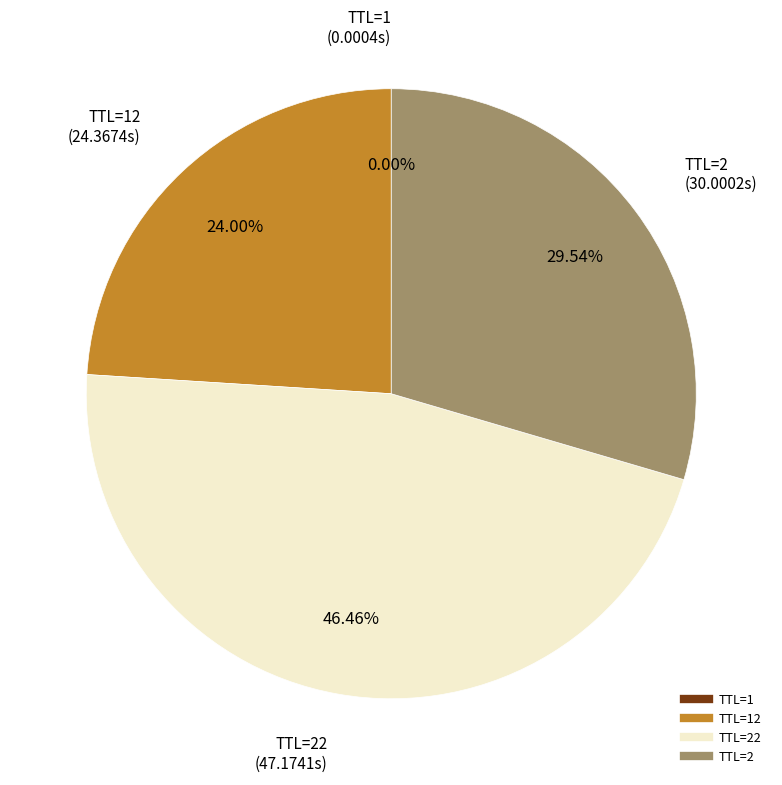

Does any single category account for the majority?

No